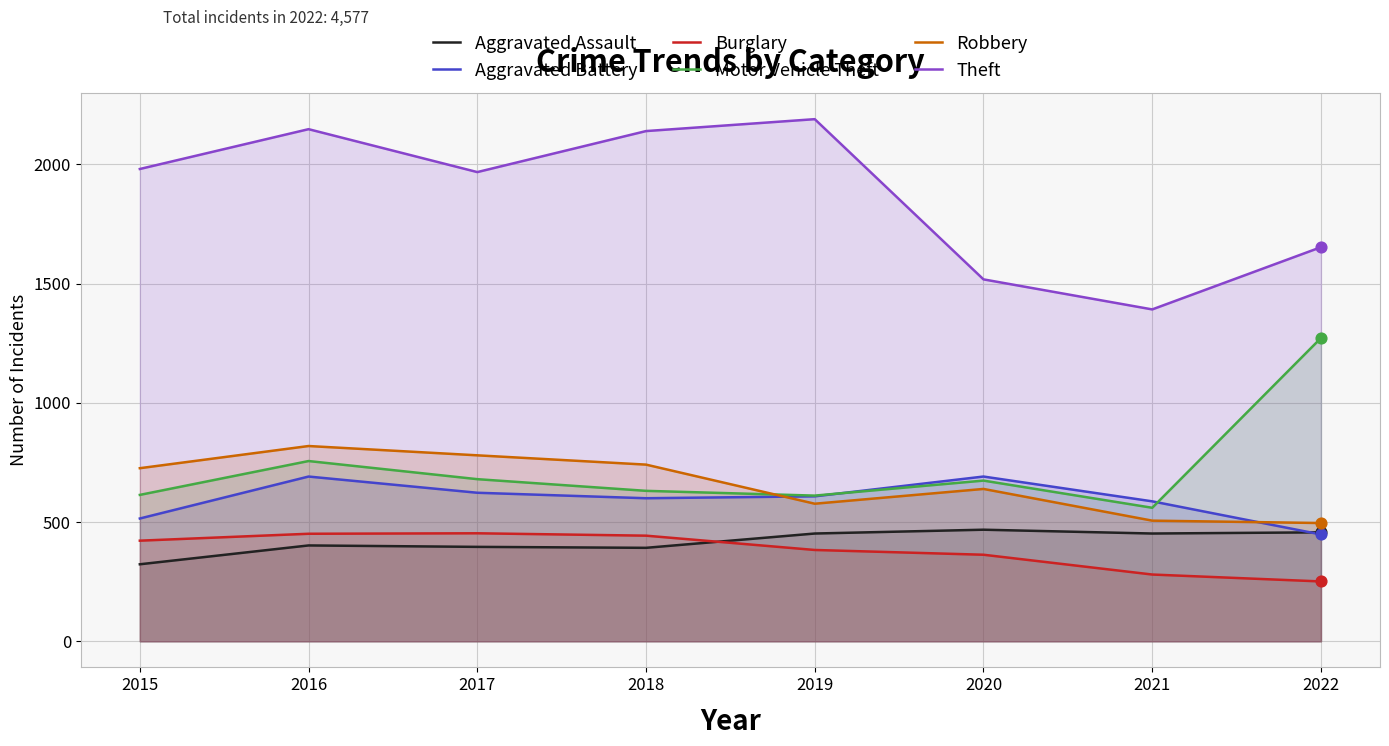

At which category is the sum across all series the highest?

2016